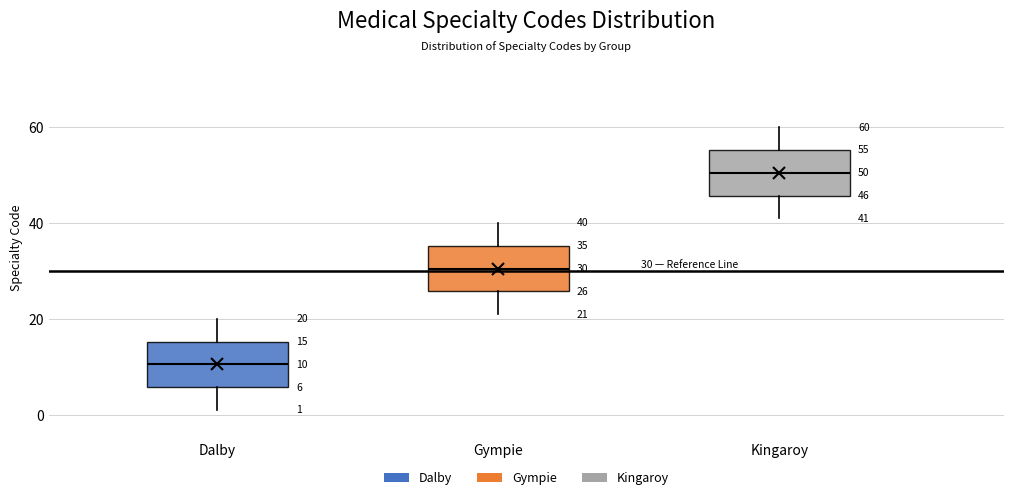

Which box's median line is the highest?

Kingaroy